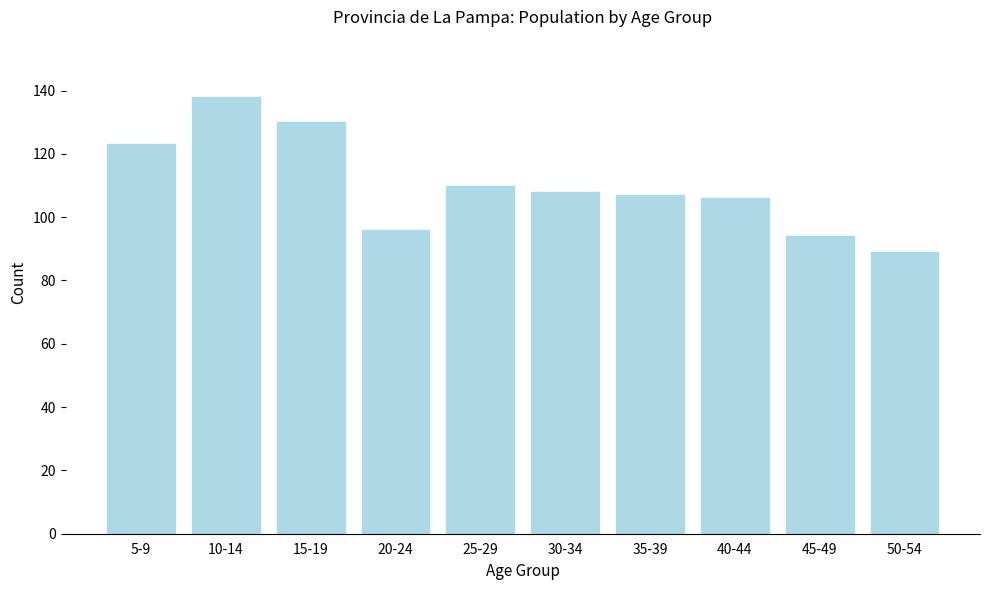

Reading right to left, what are all the values shown in this chart?

50-54=89	45-49=94	40-44=106	35-39=107	30-34=108	25-29=110	20-24=96	15-19=130	10-14=138	5-9=123